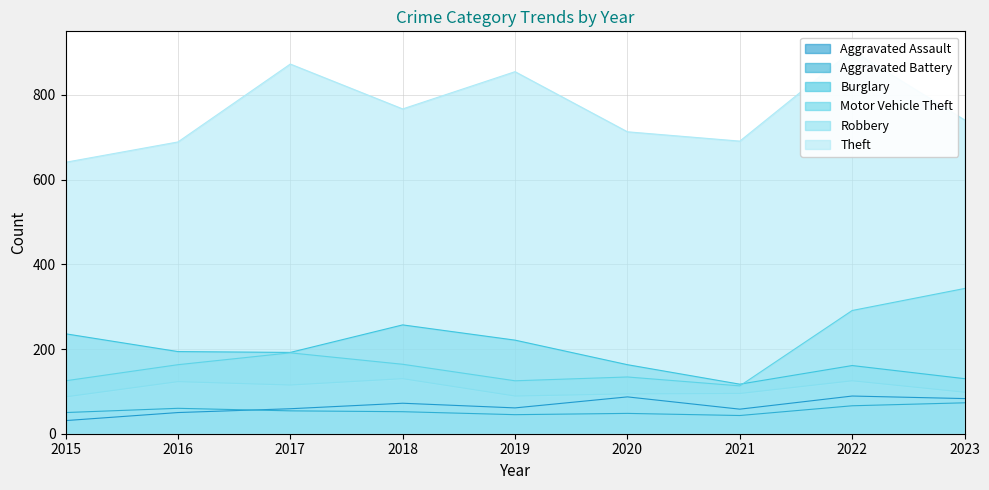

Reading right to left, extract all data points from this chart.

Aggravated Assault: 83	89	58	87	61	72	59	50	31
Aggravated Battery: 73	66	43	48	45	52	54	60	50
Burglary: 130	161	117	163	221	257	192	194	236
Motor Vehicle Theft: 343	291	113	134	125	164	191	163	125
Robbery: 98	125	95	94	89	130	115	123	87
Theft: 741	905	691	713	855	767	873	689	641